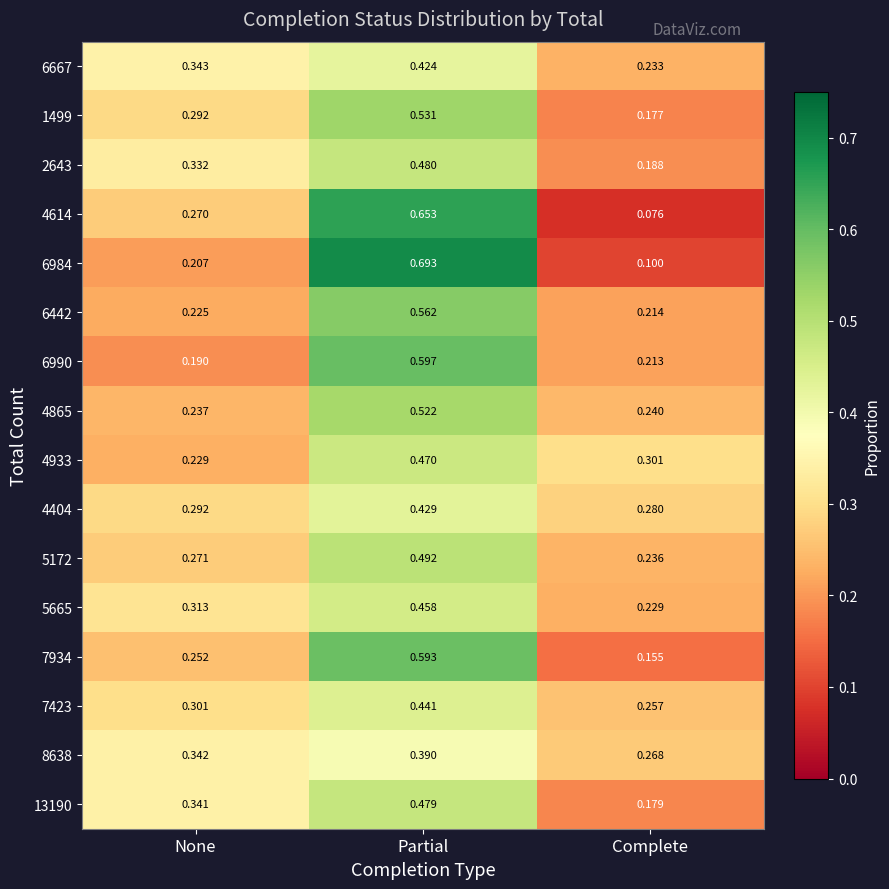

At which category is the sum across all series the highest?

Partial